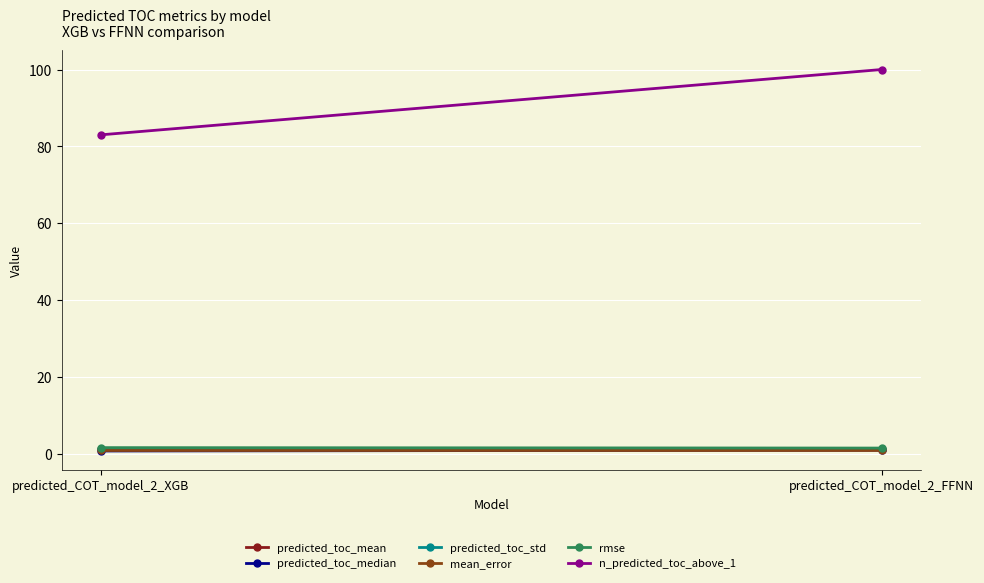

Where is predicted_toc_std nearest to the value 1?

predicted_COT_model_2_FFNN